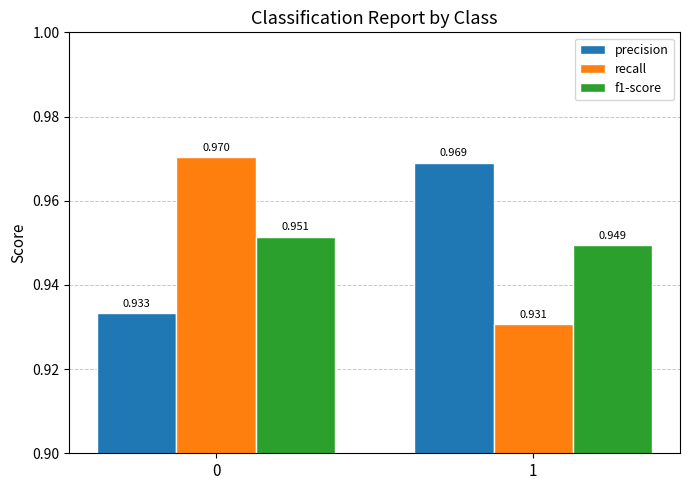

How many distinct data groups are displayed?

3